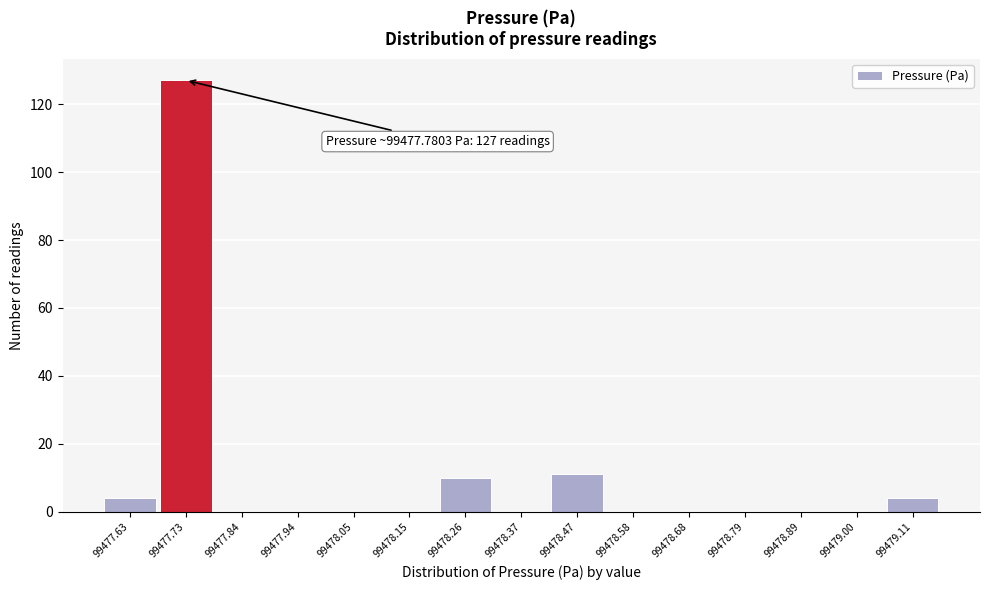

Which range on the x-axis has the tallest bar?

99477.68 to 99477.78